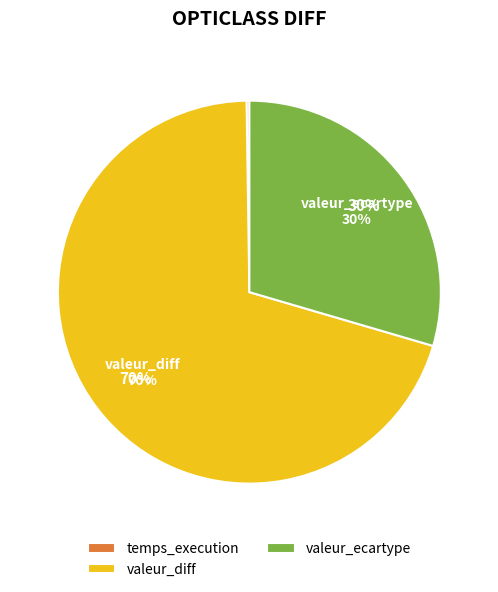

Which category accounts for the majority?

valeur_diff